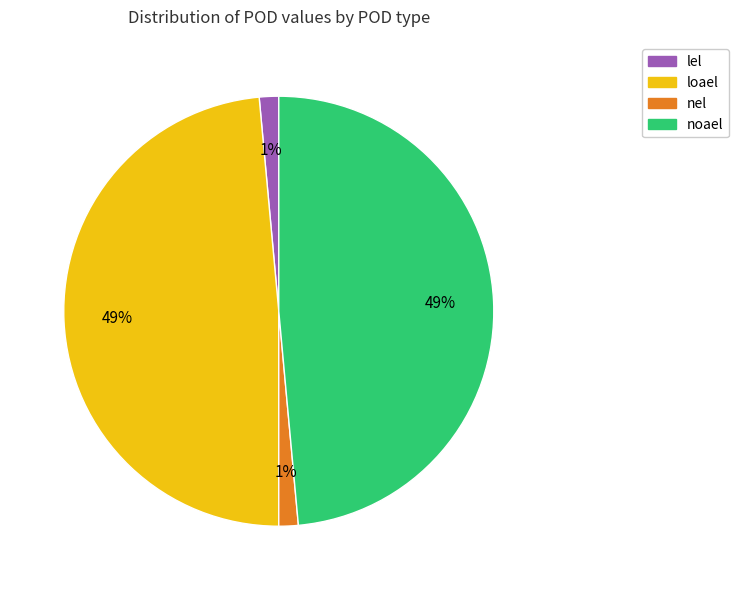

Approximately how many times larger is the value at loael compared to noael?

1.0